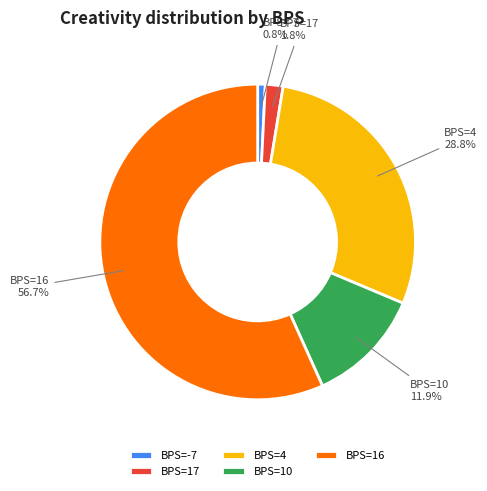

Between BPS=4 and BPS=17, which is larger?

BPS=4